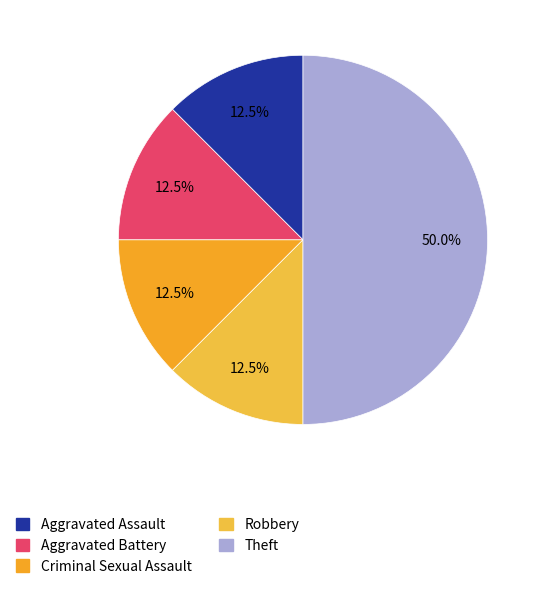

True or false: Criminal Sexual Assault accounts for 12% of the total.

True